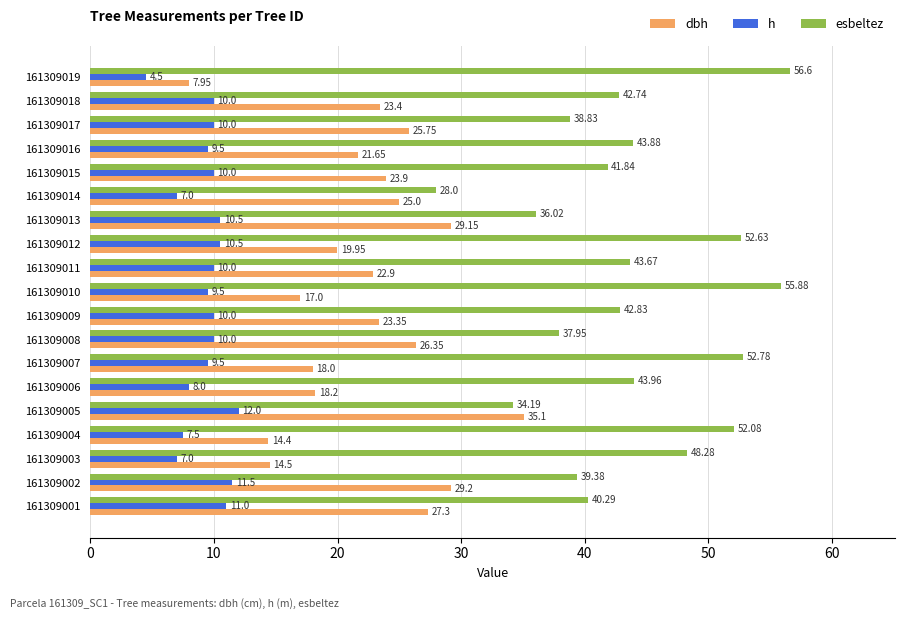

What are all the series names shown in the legend?

dbh, h, esbeltez